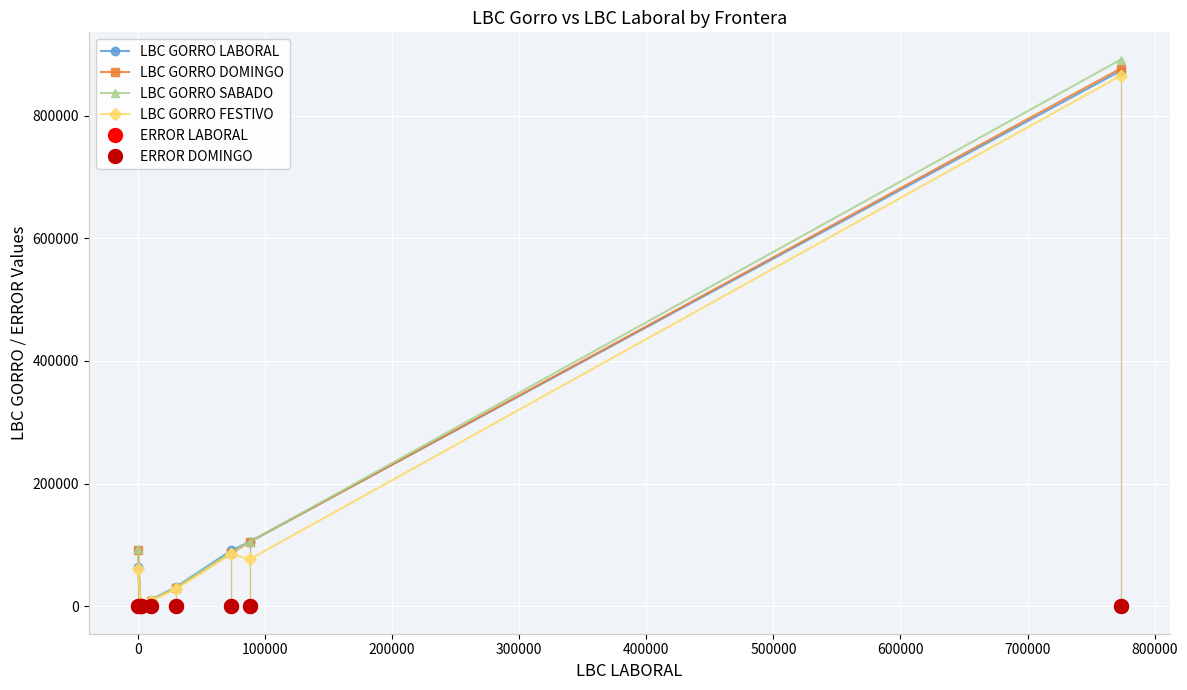

What is the value of the ERROR DOMINGO point at the 4th from the left?

6.7